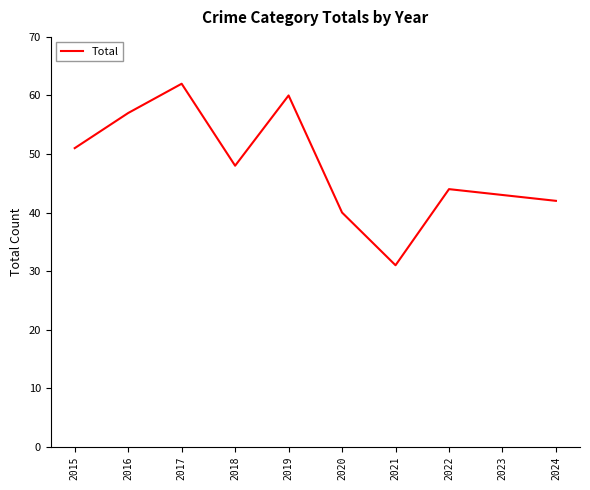

What is the approximate value at 2016, to the nearest 5?

55